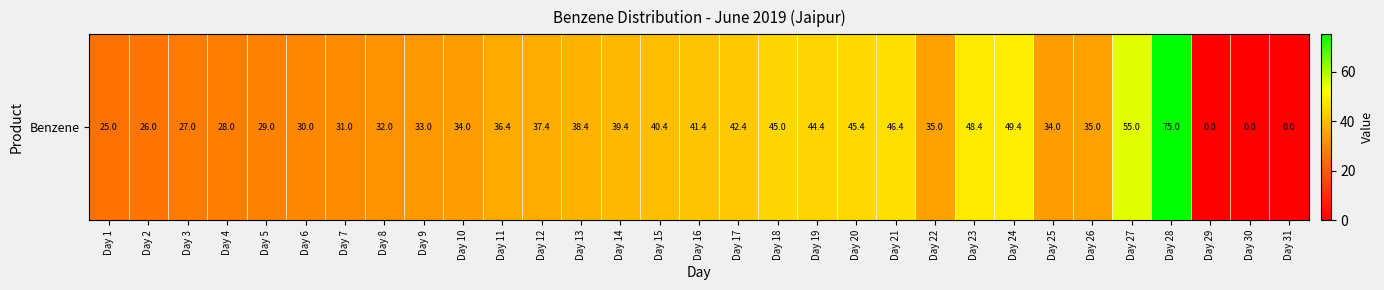

At which label is the value closest to 37?

Day 12